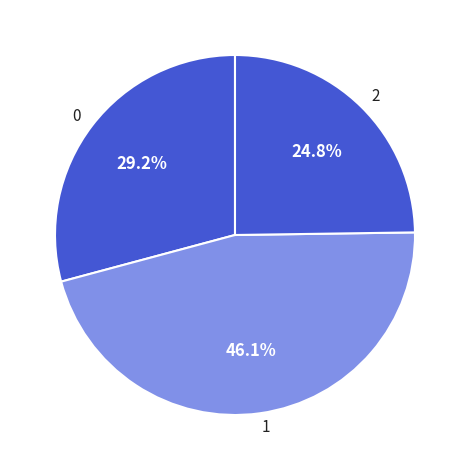

Which category has the smallest portion of the pie?

2